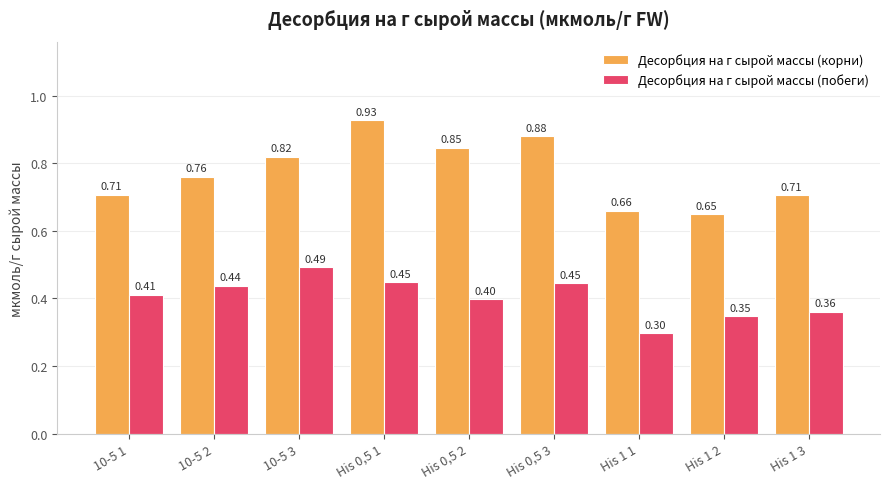

What is the difference between the highest and lowest values at His 1 3?

0.3